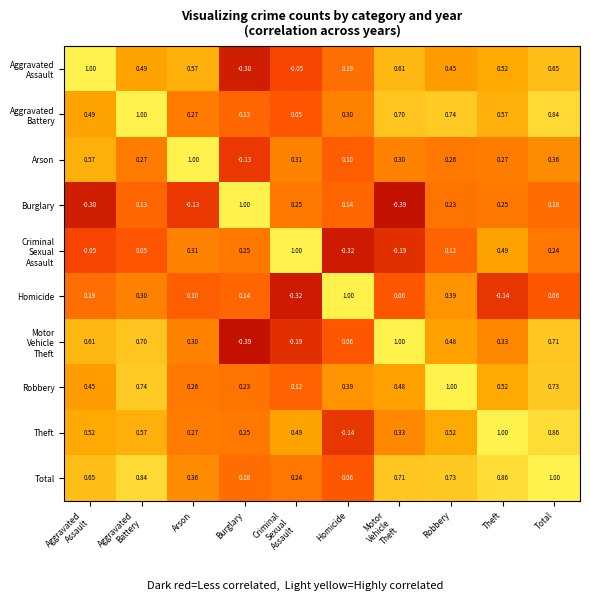

At which category is the sum across all series the highest?

Total